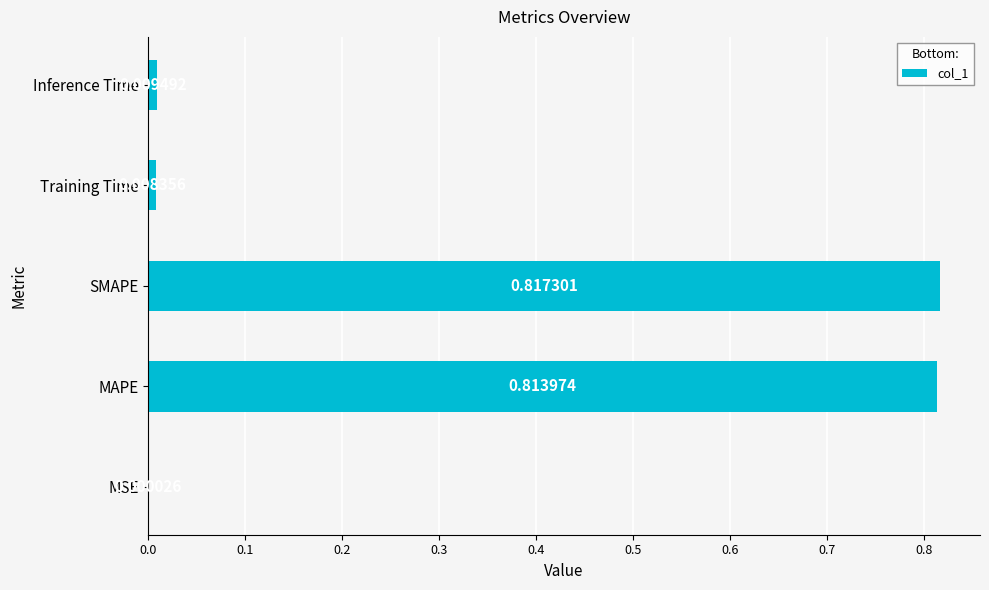

Which has a higher value, Inference Time or MAPE?

MAPE